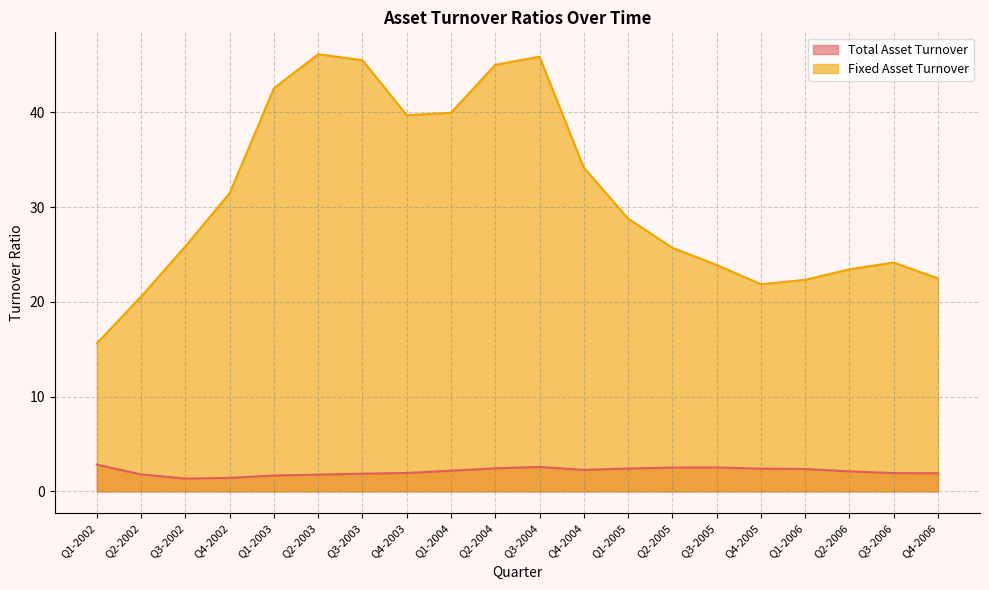

Reading left to right, what are all the values shown in this chart?

Total Asset Turnover: 2.8	1.8	1.4	1.4	1.7	1.8	1.9	1.9	2.2	2.4	2.6	2.3	2.4	2.5	2.5	2.4	2.4	2.1	1.9	1.9
Fixed Asset Turnover: 15.6	20.6	25.9	31.5	42.5	46.1	45.5	39.7	39.9	45.0	45.9	34.2	28.8	25.7	23.9	21.9	22.3	23.4	24.2	22.5